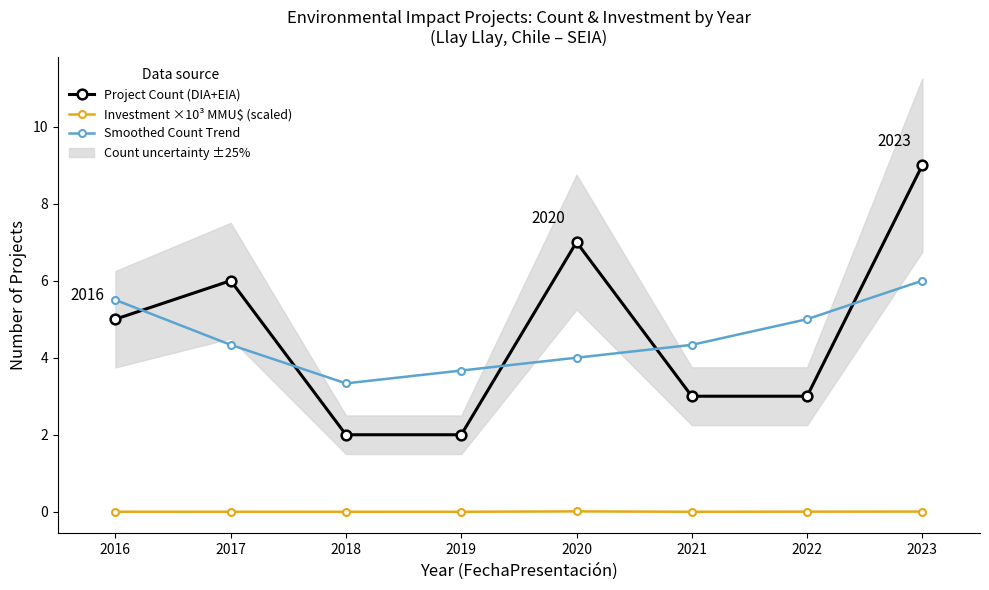

Reading right to left, extract all data points from this chart.

Project Count (DIA+EIA): 9.0	3.0	3.0	7.0	2.0	2.0	6.0	5.0
Investment ×10³ MMU$ (scaled): 0.0	0.0	0.0	0.0	0.0	0.0	0.0	0.0
Smoothed Count Trend: 6.0	5.0	4.3	4.0	3.7	3.3	4.3	5.5